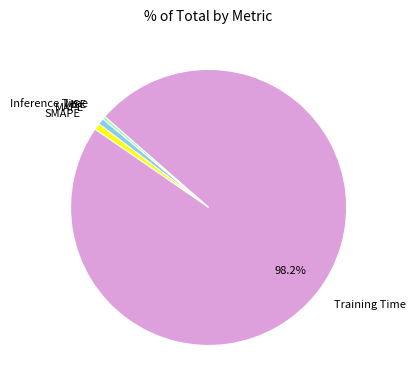

True or false: Inference Time accounts for 13% of the total.

False